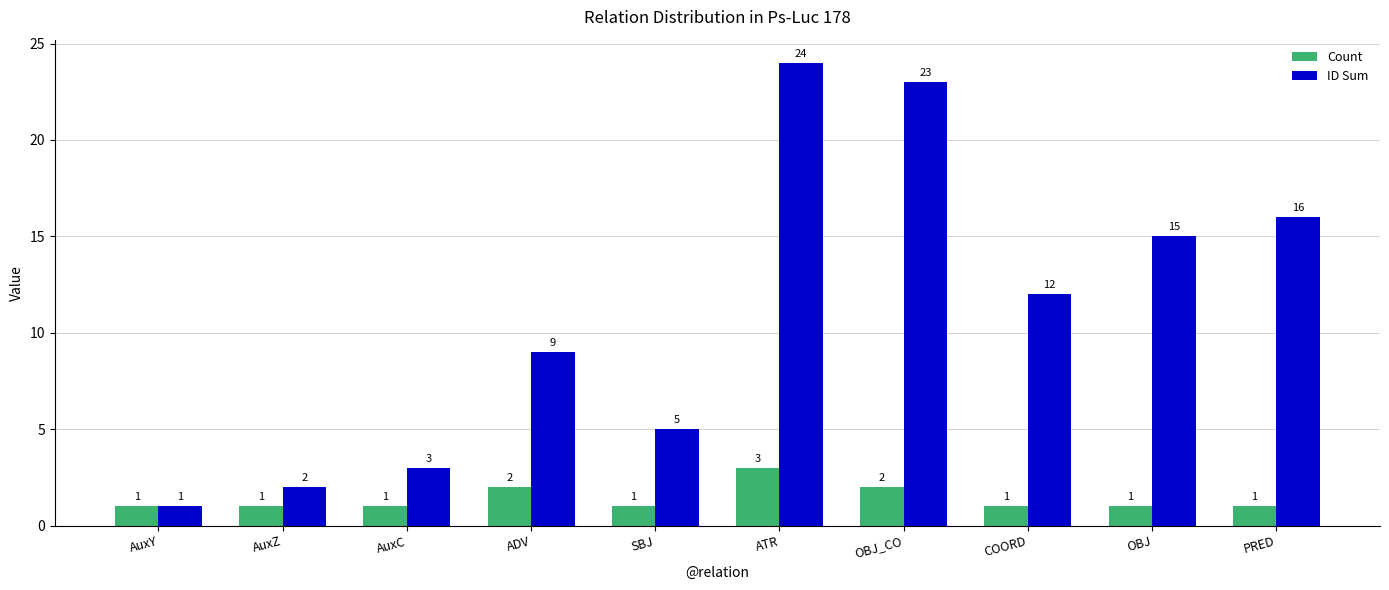

What position from the right is ATR?

5